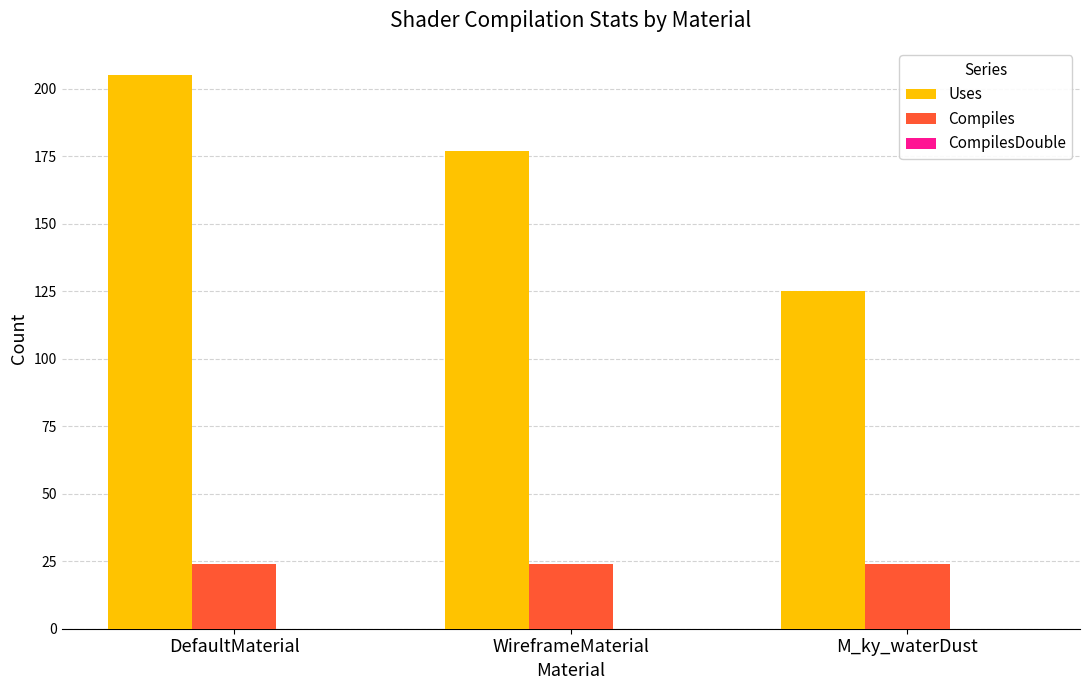

At which category is the sum across all series the highest?

DefaultMaterial